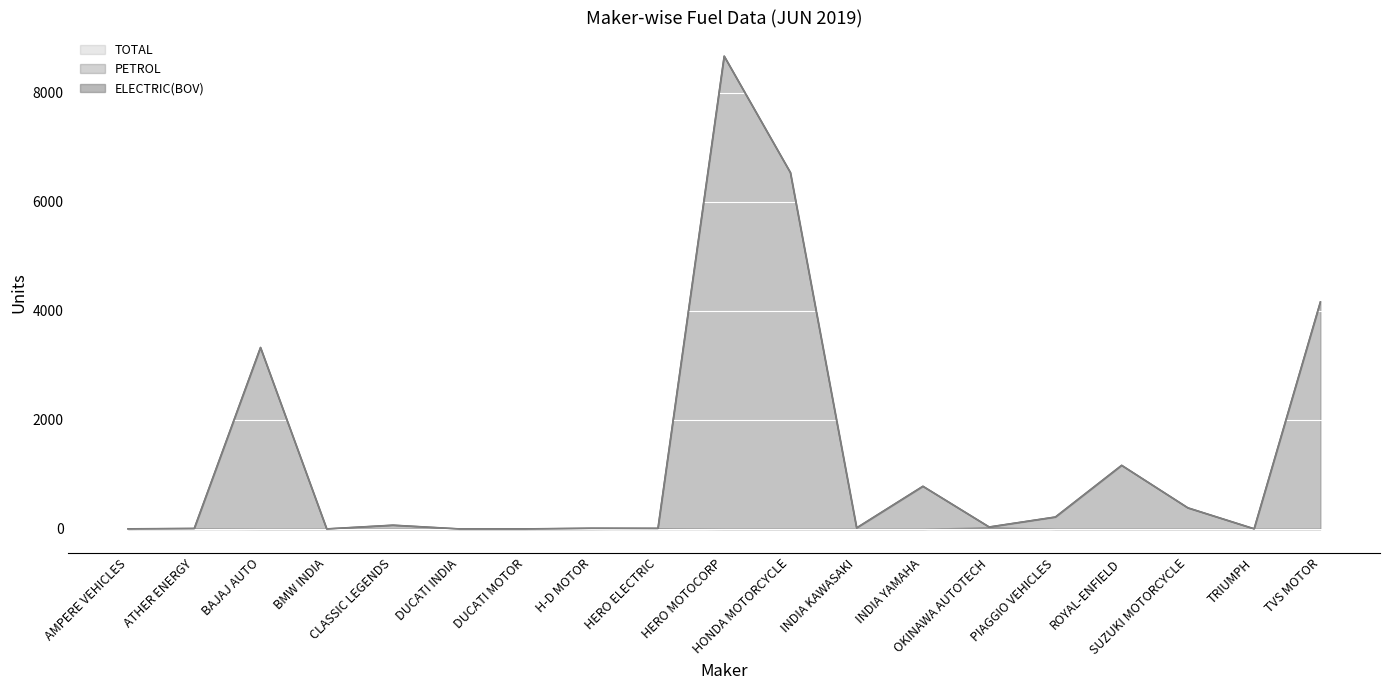

At how many categories does at least one series exceed 6504?

2